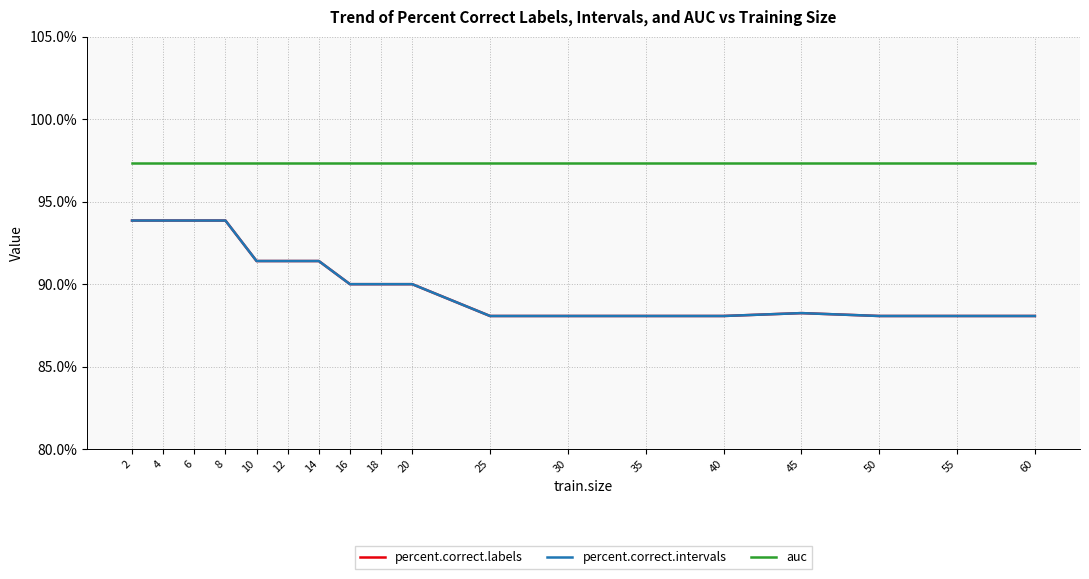

Is this an area chart (filled region under the line)?

No